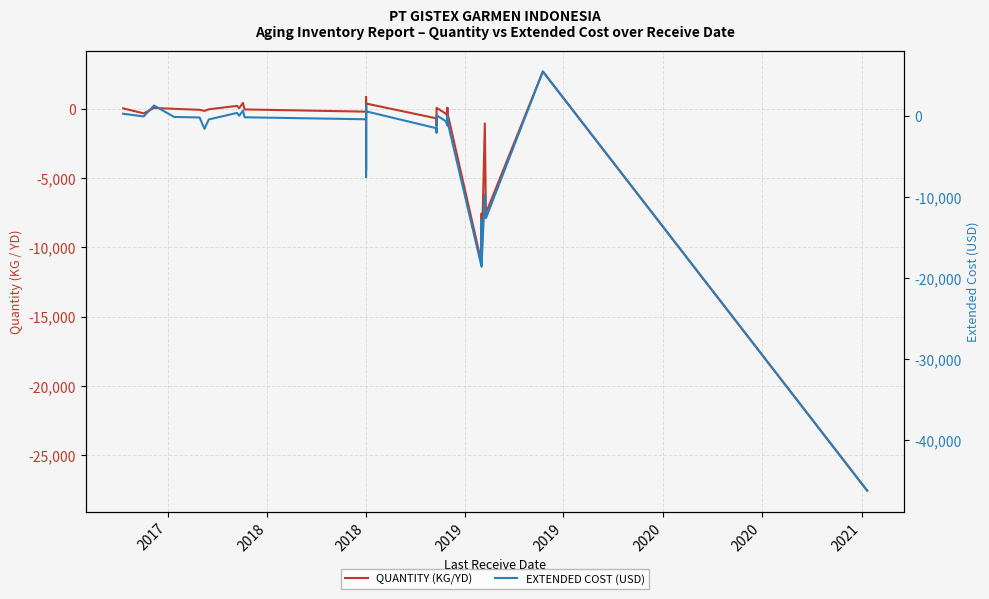

Is it true that QUANTITY (KG/YD) equals -17814.9 at 22?

False